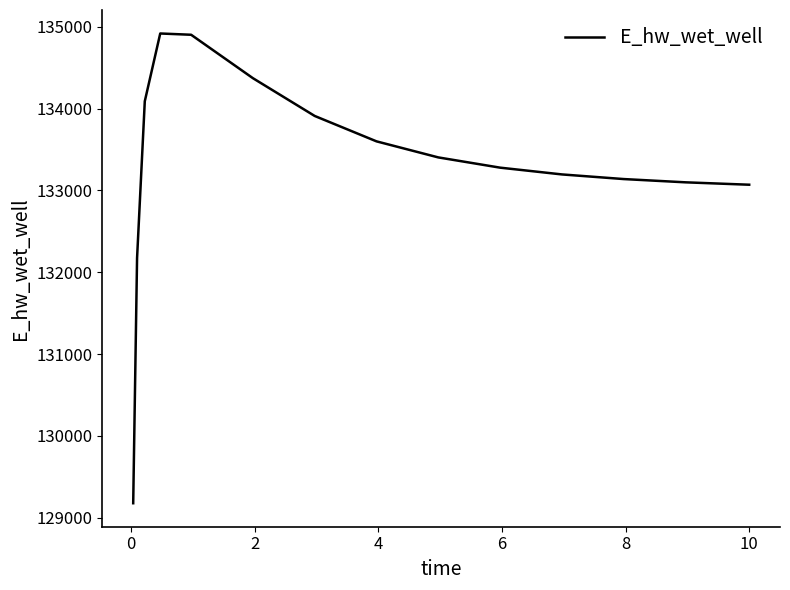

What is the greatest value displayed?

134917.6